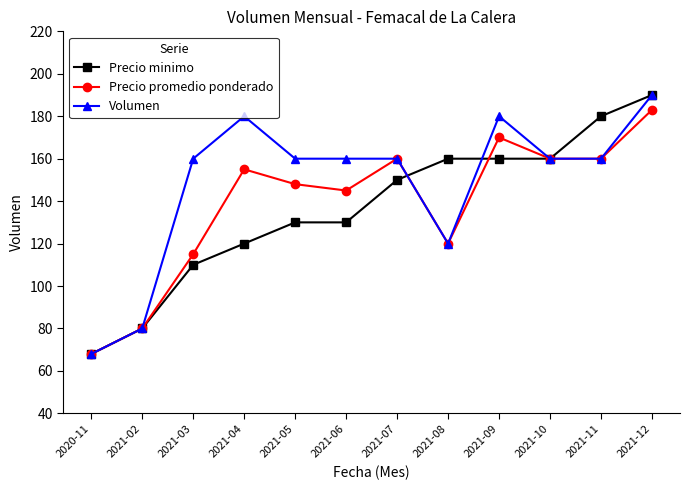

What is the difference between the maximum and minimum values in the Volumen series?

122